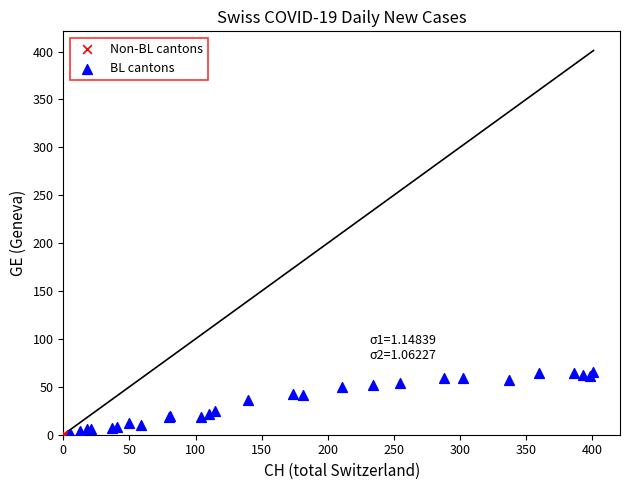

Which series reaches the maximum Y coordinate?

BL cantons